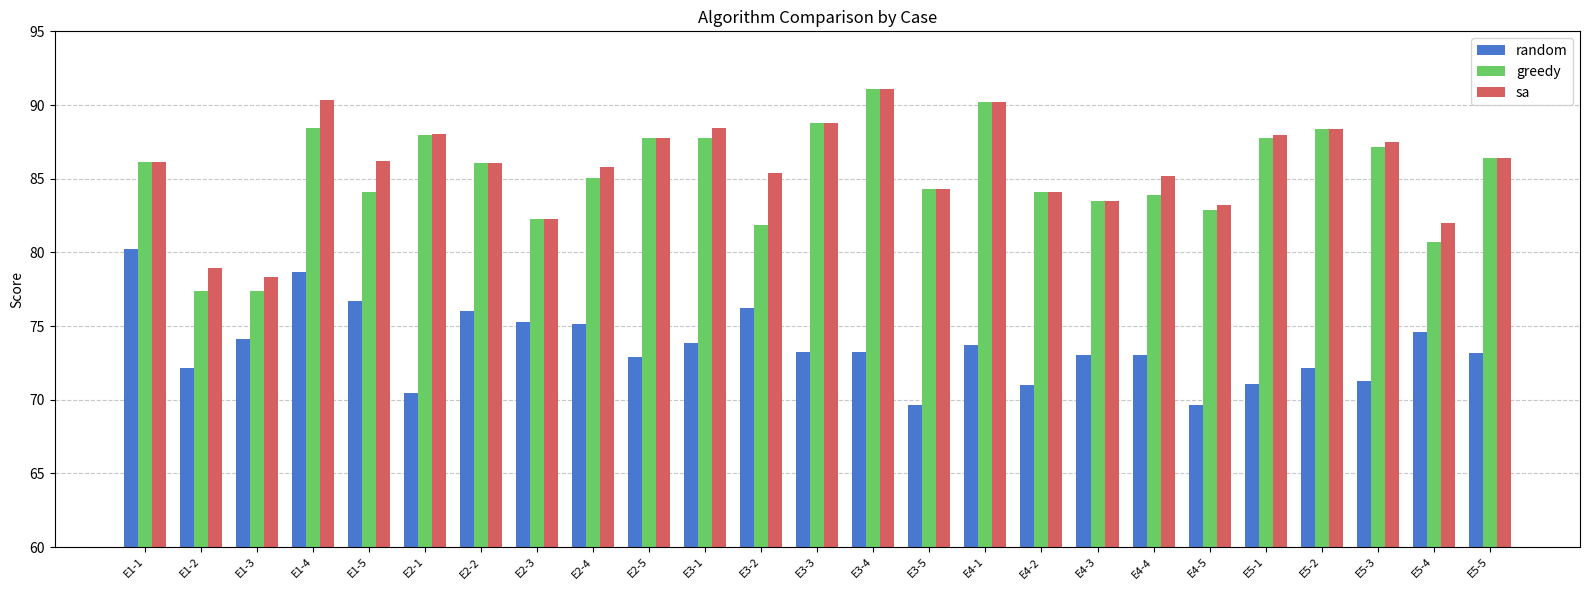

What is the average value of the sa series?

85.8